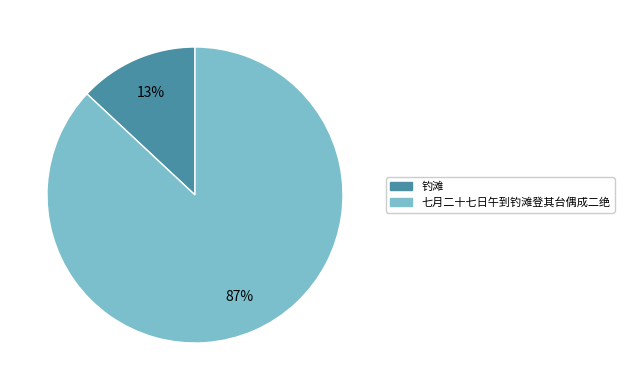

Rank the categories by value from lowest to highest.

钓滩, 七月二十七日午到钓滩登其台偶成二绝